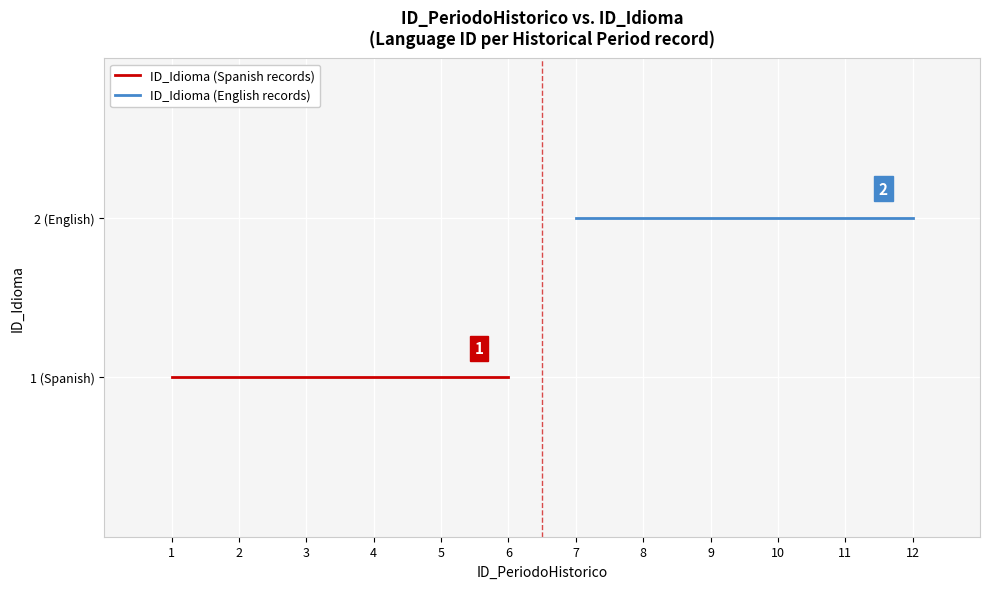

True or false: ID_Idioma (Spanish records) and ID_Idioma (English records) intersect in this chart.

False